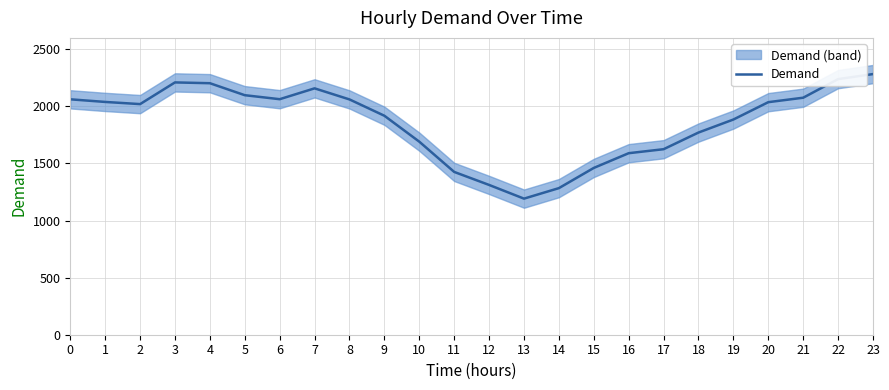

Where is the data nearest to the value 1737?

18